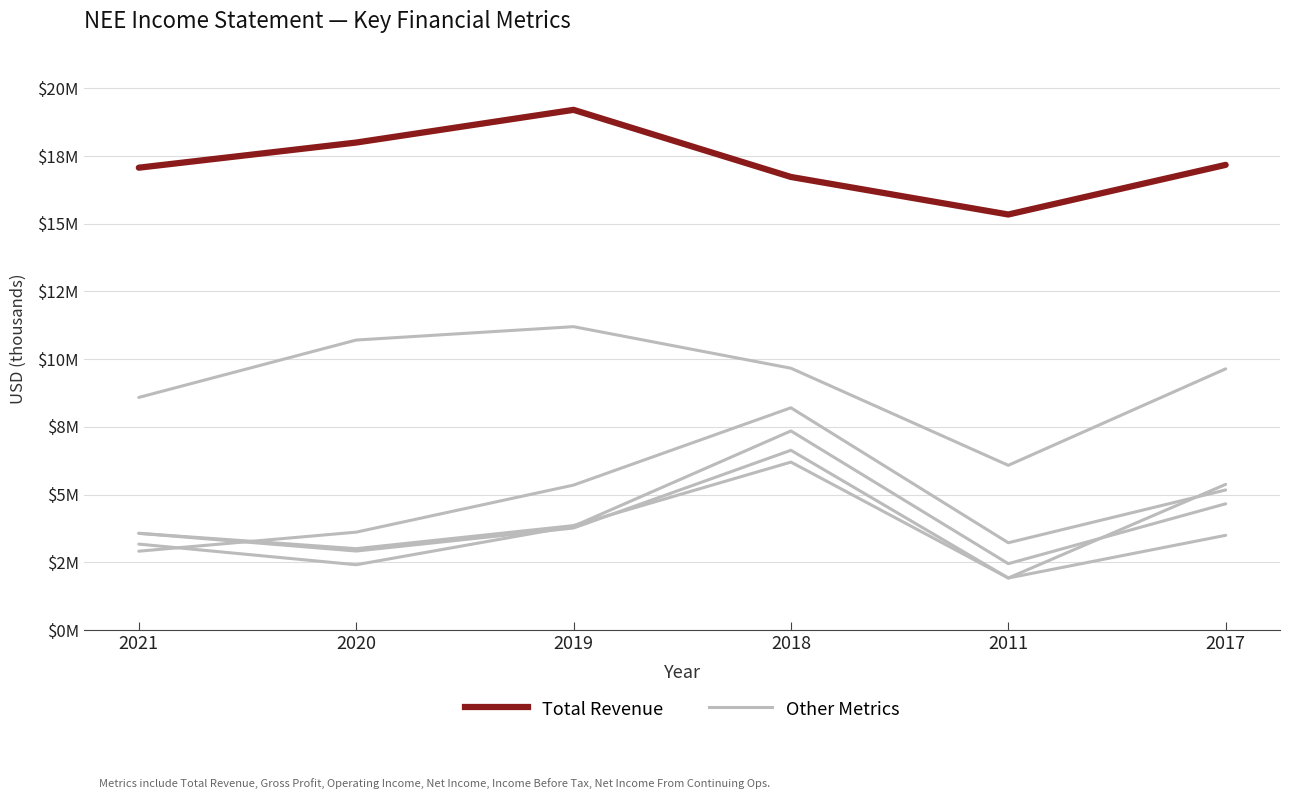

Is this an area chart (filled region under the line)?

No